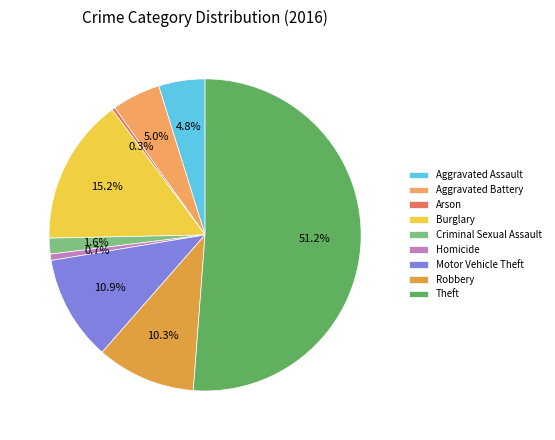

Is the sum of Motor Vehicle Theft and Aggravated Assault greater than half?

No